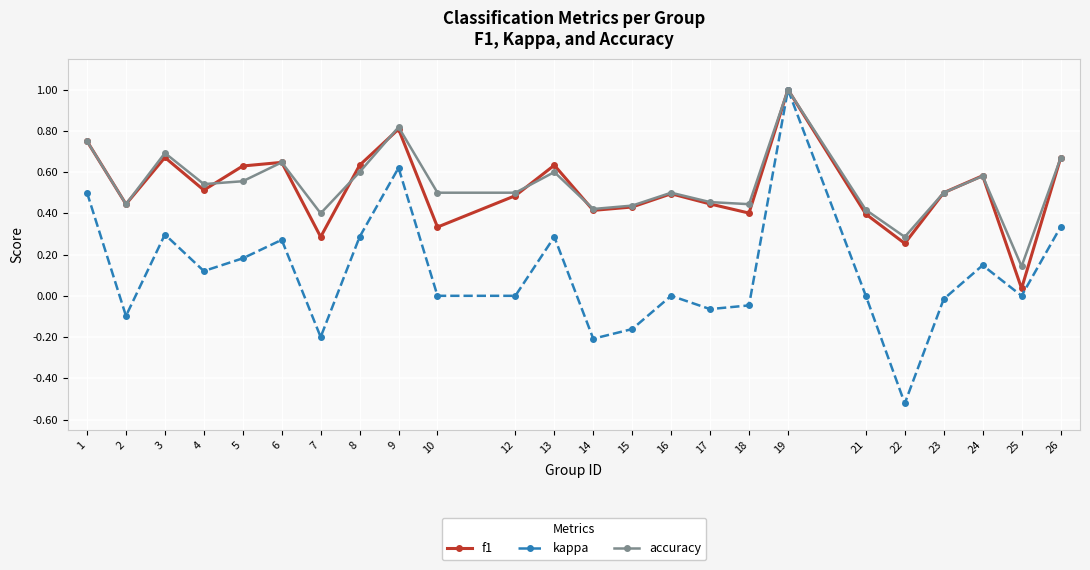

What is the sum of all accuracy values?

12.9